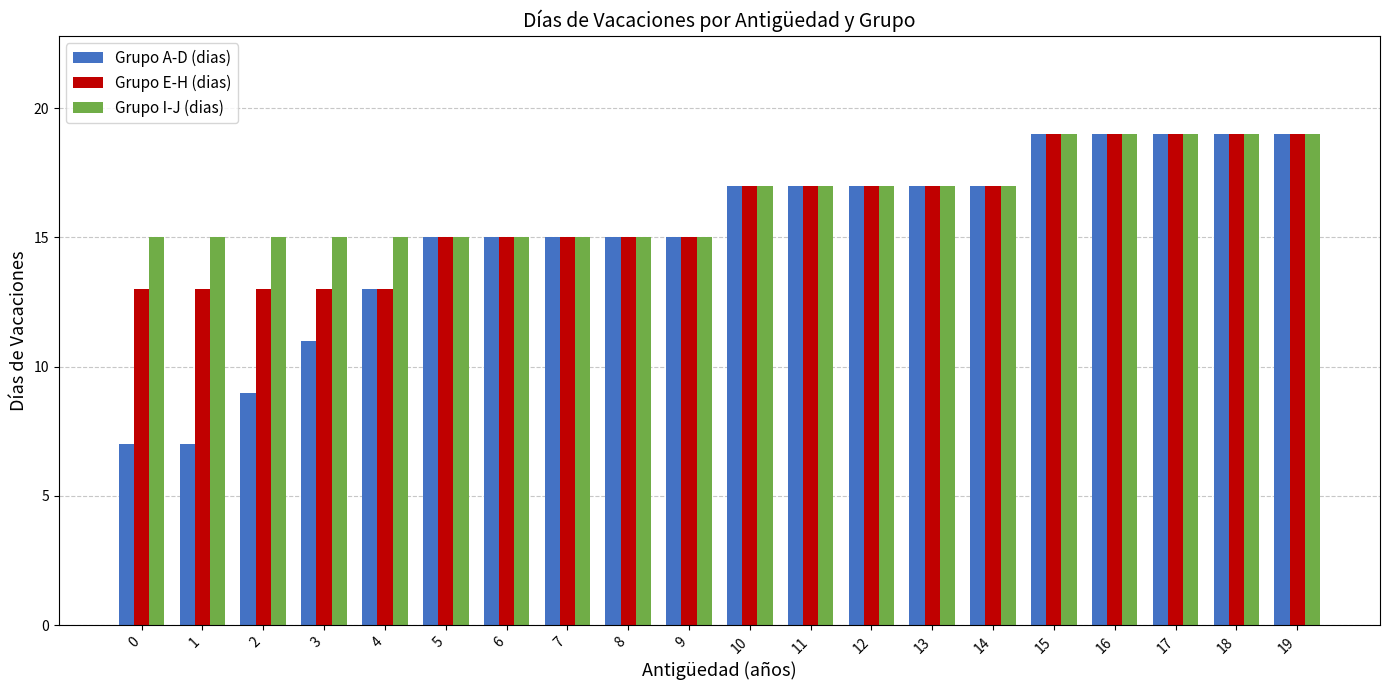

Is the value of Grupo A-D (dias) at 6 greater than the value of Grupo I-J (dias) at 18?

No